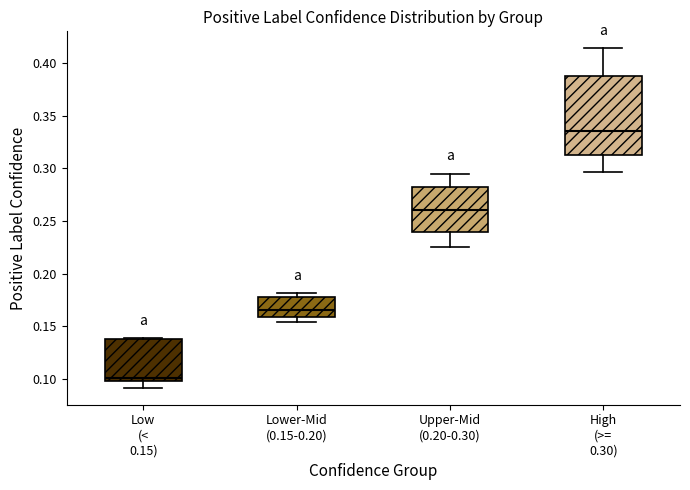

Reading left to right, read every box against the y-axis: the position of its median line, the range the box covers, and the ends of its whiskers. The values are not printed on the chart, so give them approximately, as read against the axis.

Low (< 0.15): median 0.100 (just above the box's lower edge), box 0.100 to 0.140, whiskers 0.090 to 0.140
Lower-Mid (0.15-0.20): median 0.165, box 0.160 to 0.180, whiskers 0.155 to 0.180 (just above the box's upper edge)
Upper-Mid (0.20-0.30): median 0.260, box 0.240 to 0.280, whiskers 0.225 to 0.295
High (>= 0.30): median 0.335, box 0.315 to 0.390, whiskers 0.295 to 0.415